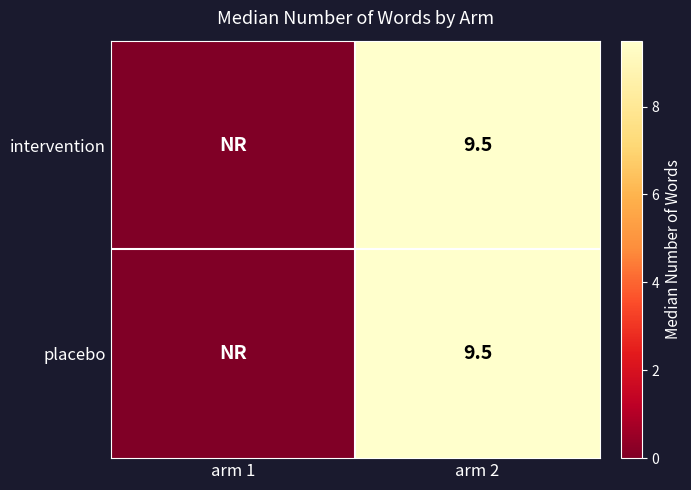

The value of placebo at arm 2 is 2.2. True or false?

False